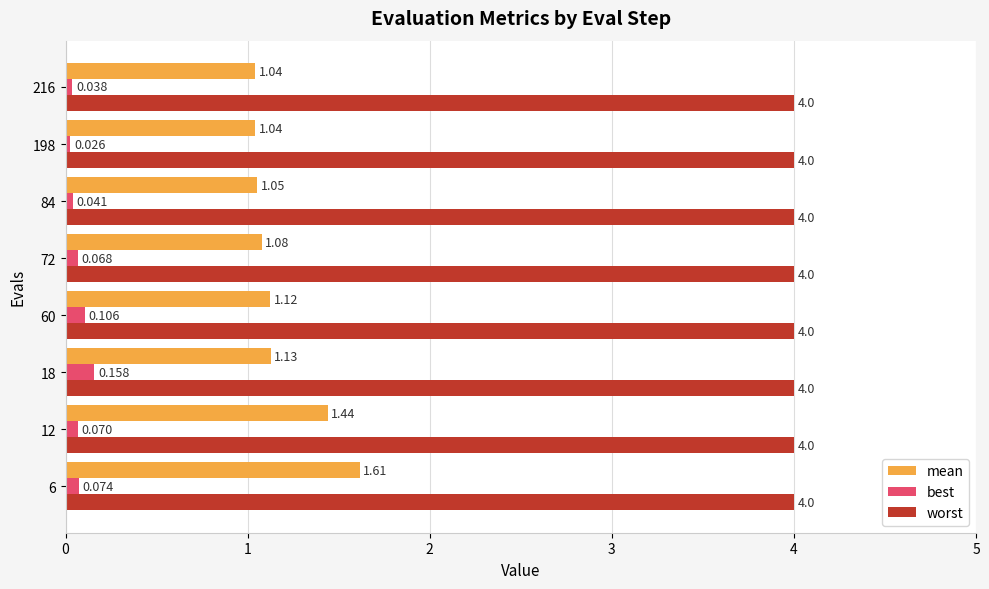

Rank the series at 18 from highest to lowest value.

worst, mean, best